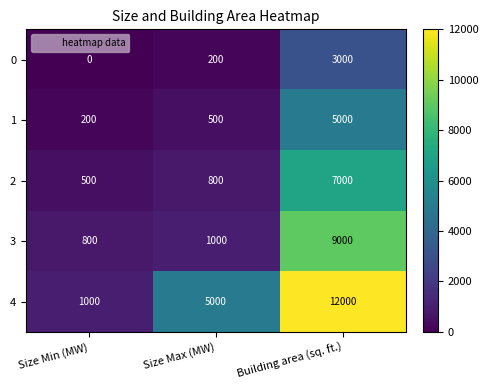

Reading left to right, list all the values displayed in this chart.

0: 0	200	3000
1: 200	500	5000
2: 500	800	7000
3: 800	1000	9000
4: 1000	5000	12000